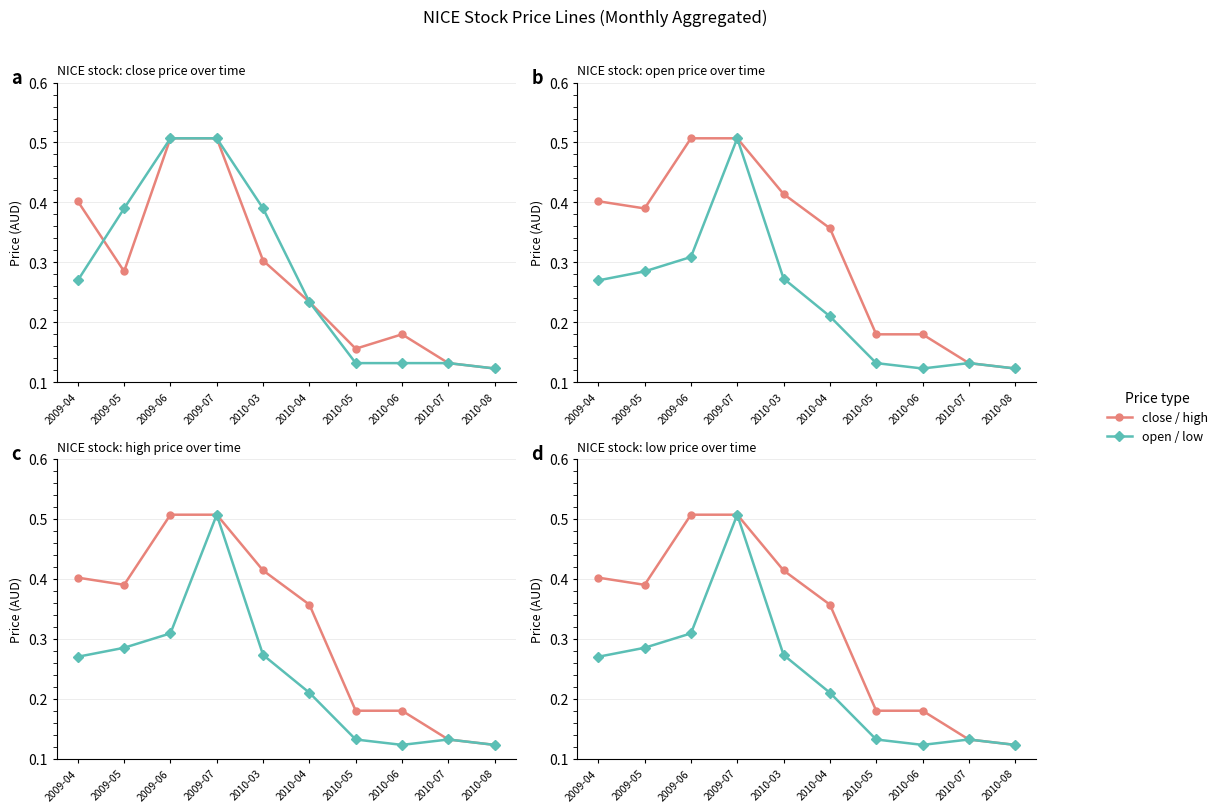

At which category is the sum across all series the highest?

2009-07